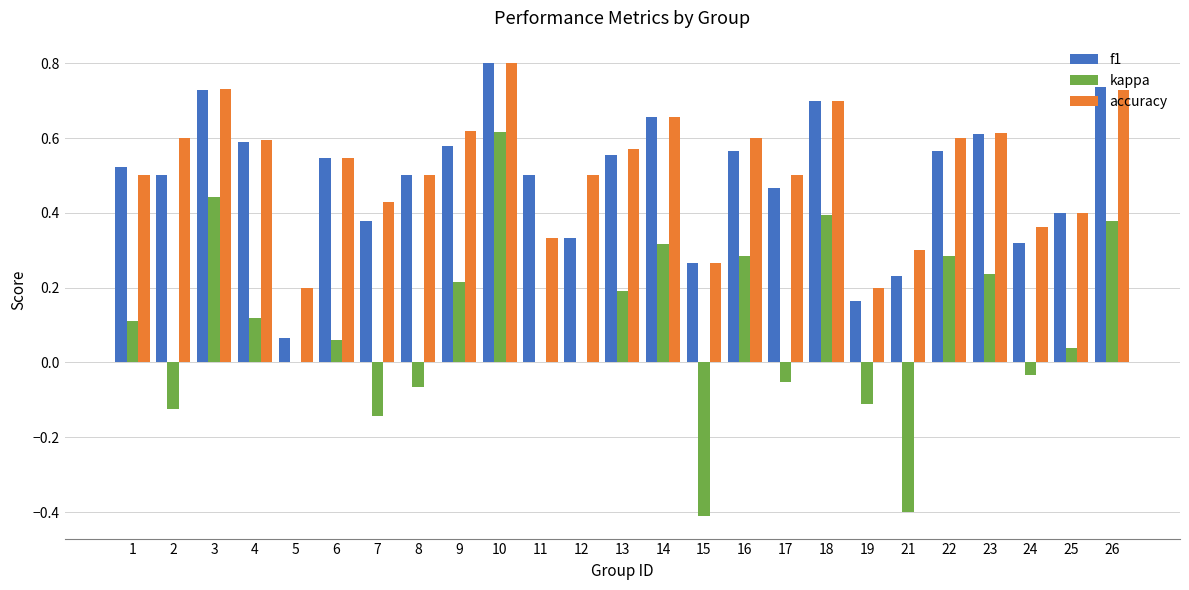

Is the value of accuracy at 21 greater than the value of f1 at 18?

No